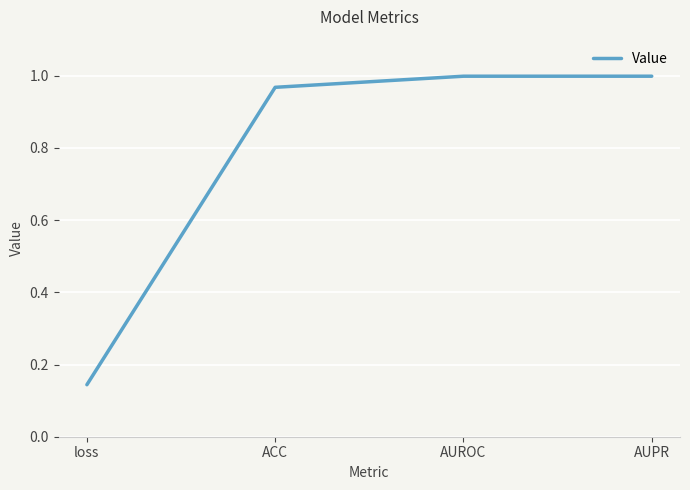

What position from the right is AUPR?

1